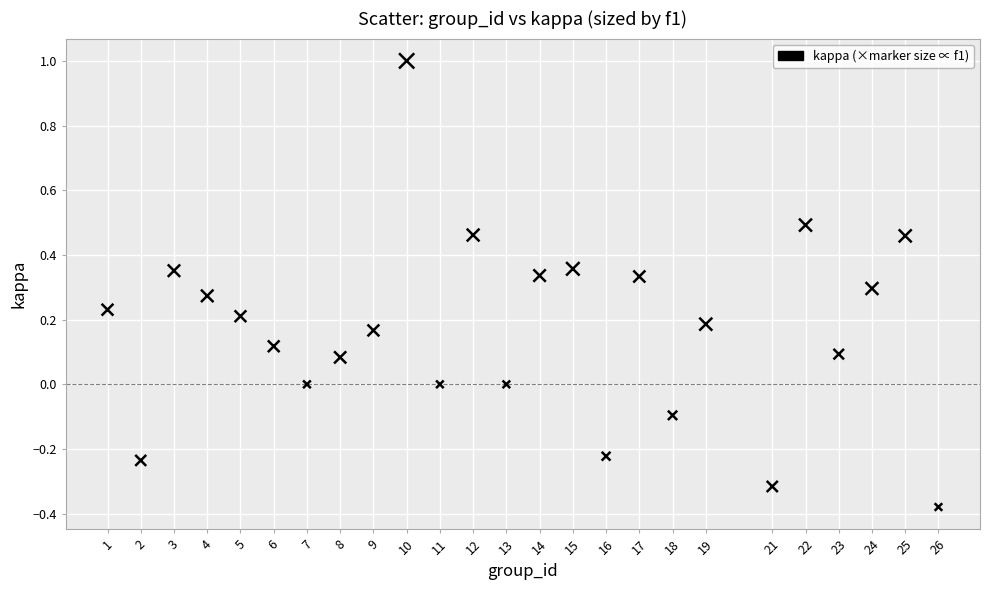

What is the range of X values (max minus min)?

25.0